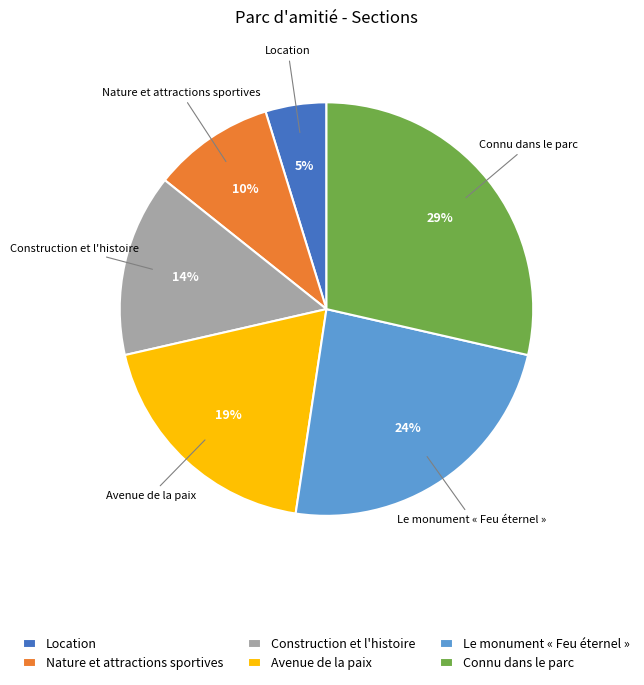

How many slices are in this pie chart?

6